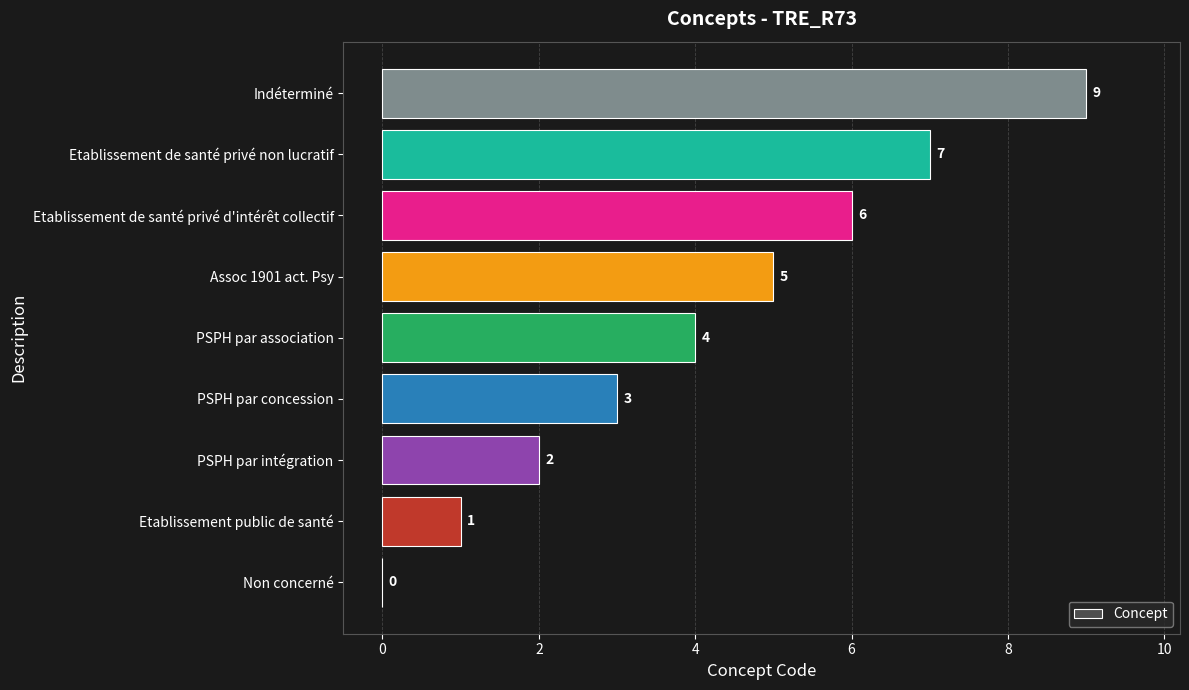

Where is the data nearest to the value 4?

PSPH par association